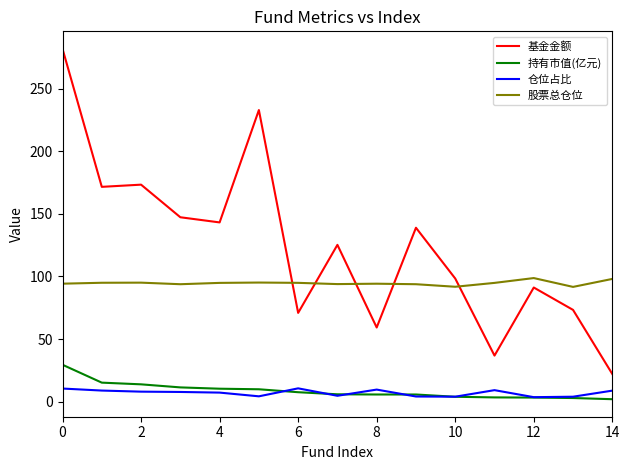

True or false: 股票总仓位 and 仓位占比 cross at least once.

False